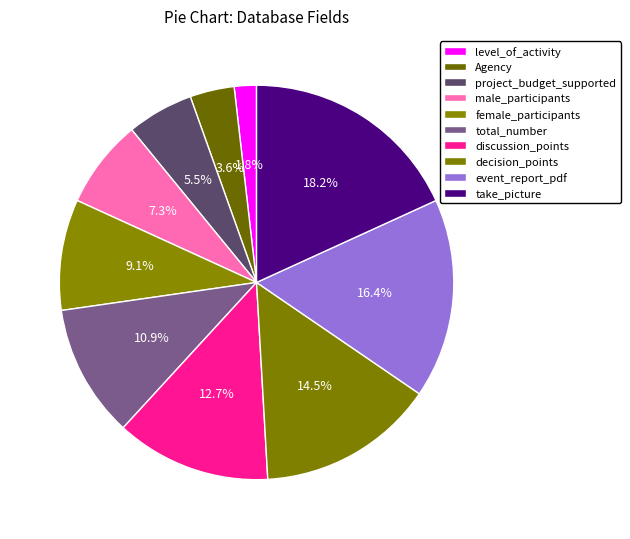

Which slice is the largest?

take_picture